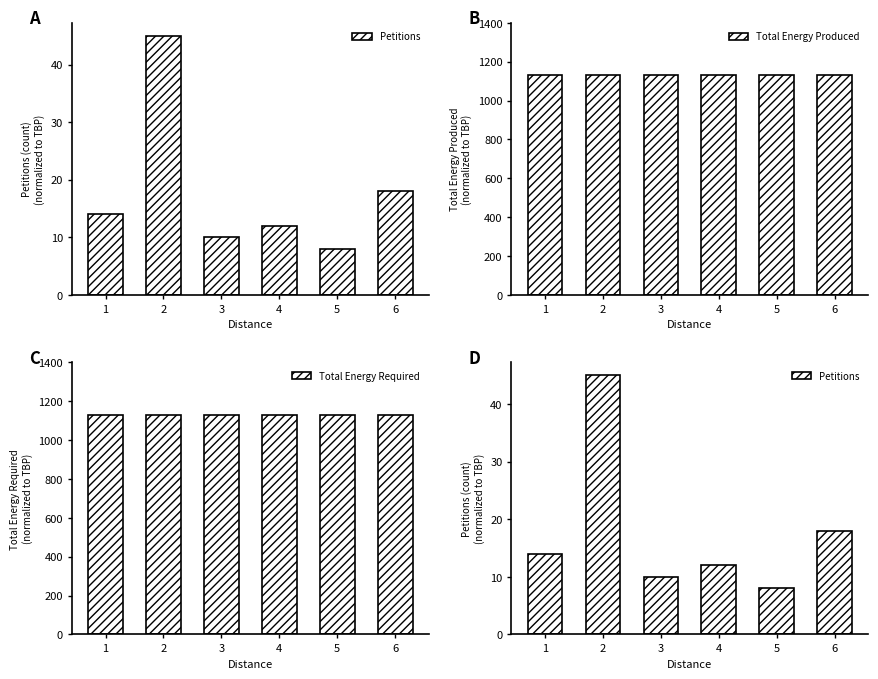

Is it true that Total Energy Required equals 1130 at 1?

True